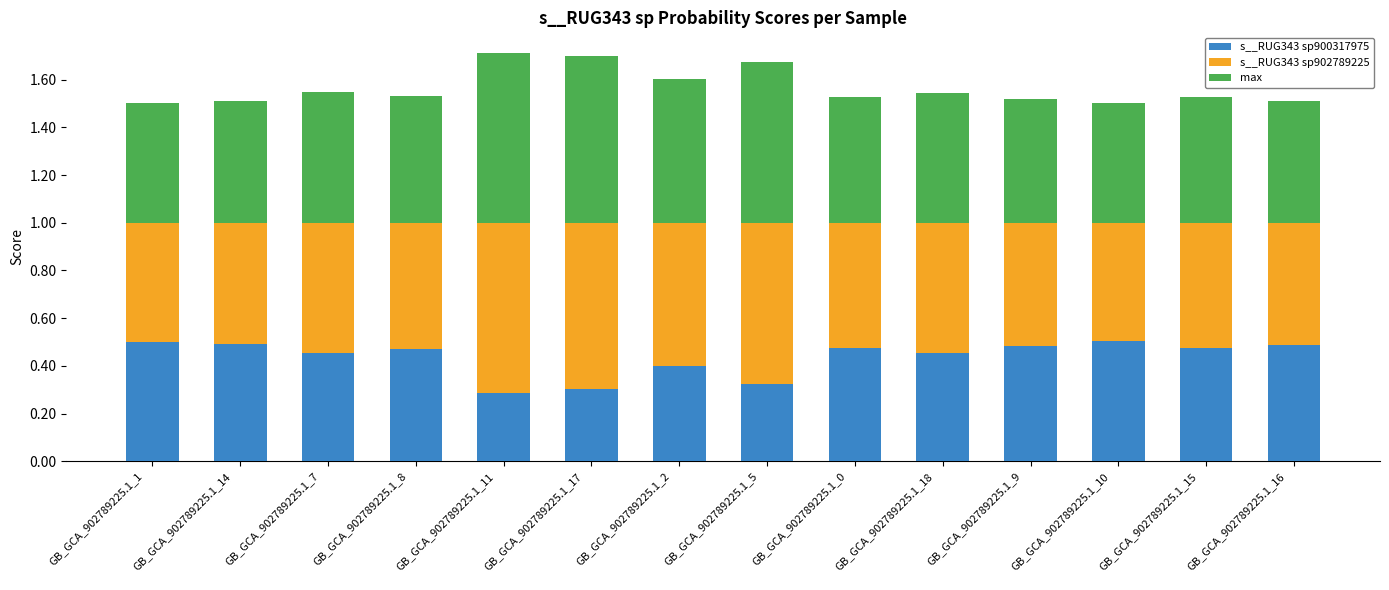

What is the average value of the s__RUG343 sp902789225 series?

0.6